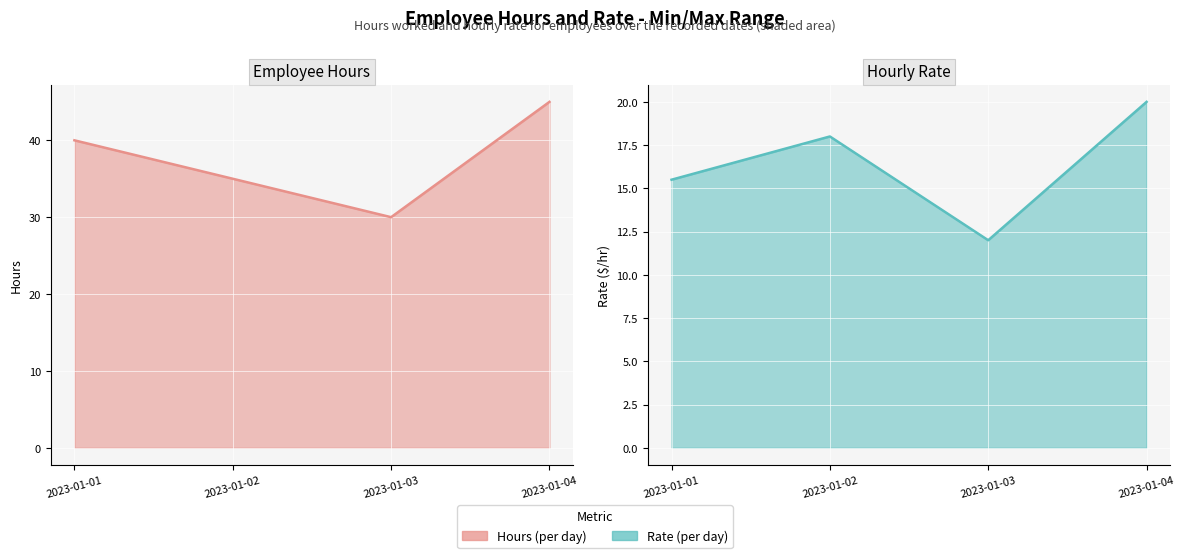

The rate series shows 9.9 at 2023-01-01. True or false?

False